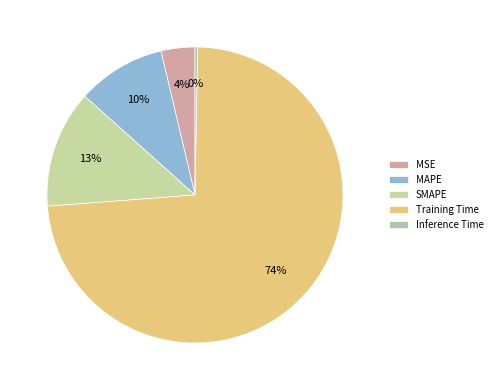

Do MSE and SMAPE together represent more than half of the pie?

No